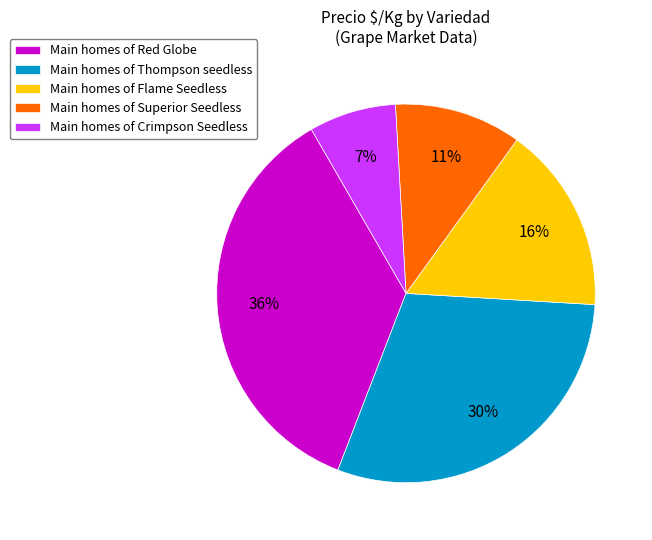

Rank the categories by value from highest to lowest.

Main homes of Red Globe, Main homes of Thompson seedless, Main homes of Flame Seedless, Main homes of Superior Seedless, Main homes of Crimpson Seedless